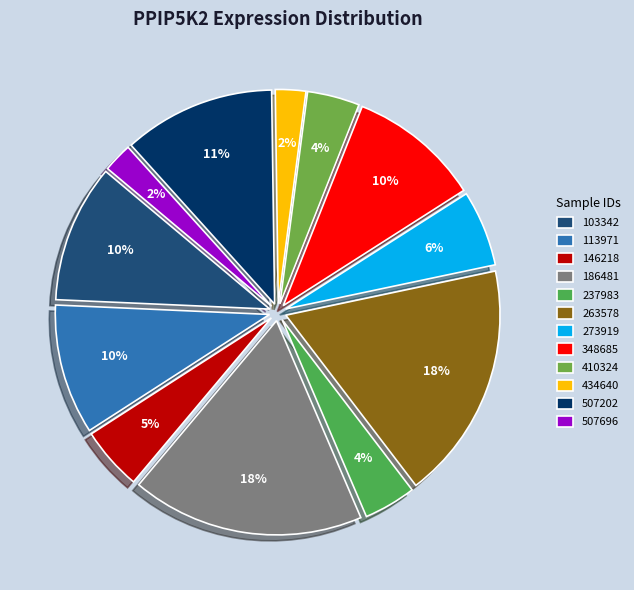

True or false: 186481 accounts for 30% of the total.

False